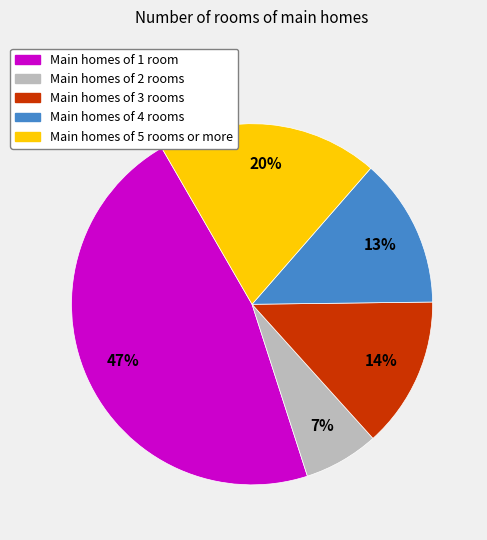

To the nearest percent, what is the difference between the largest and smallest slice percentages?

40%